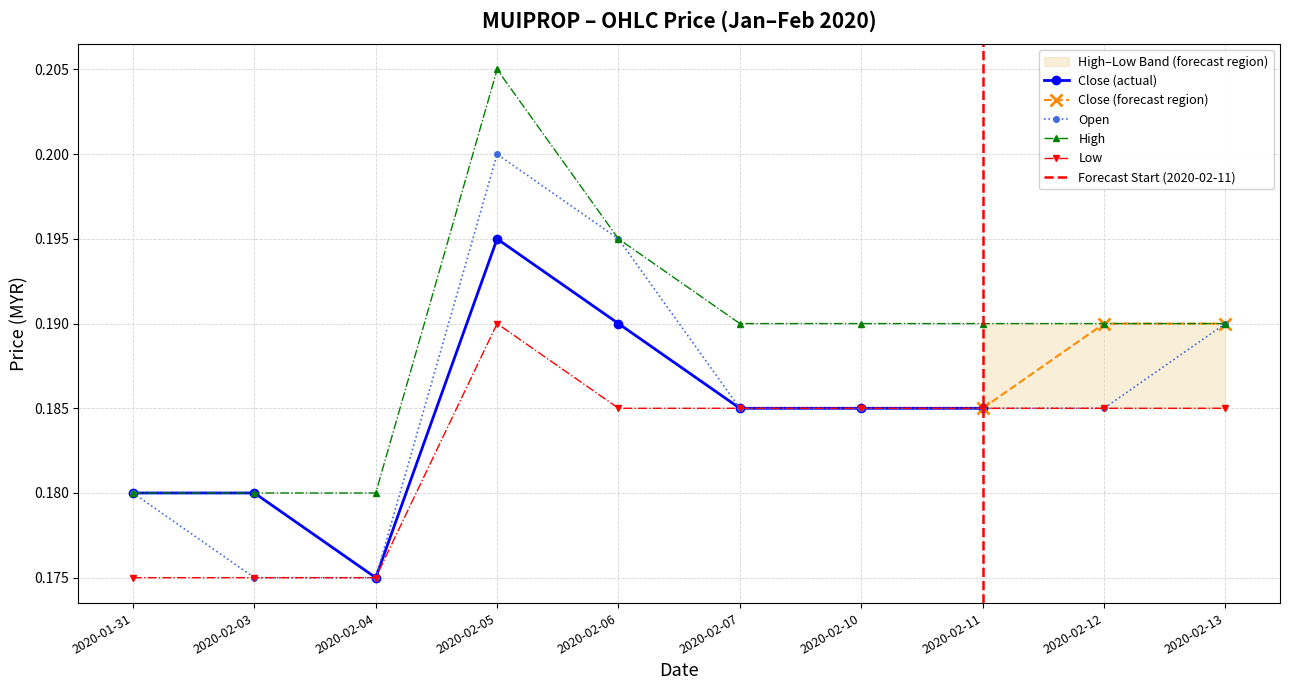

Where is the first local maximum for high?

2020-02-05